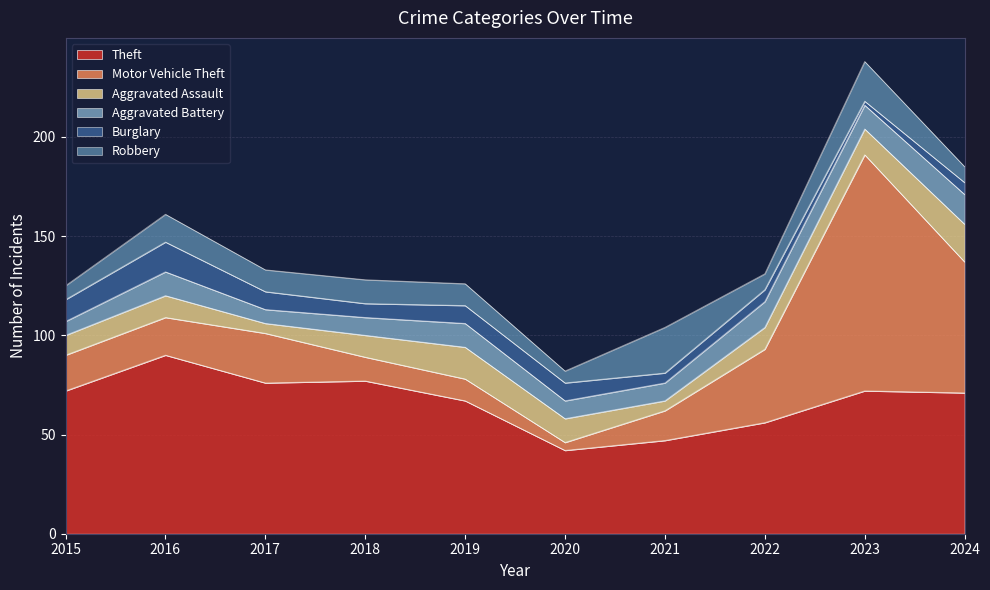

How many categories are shown in the chart?

10